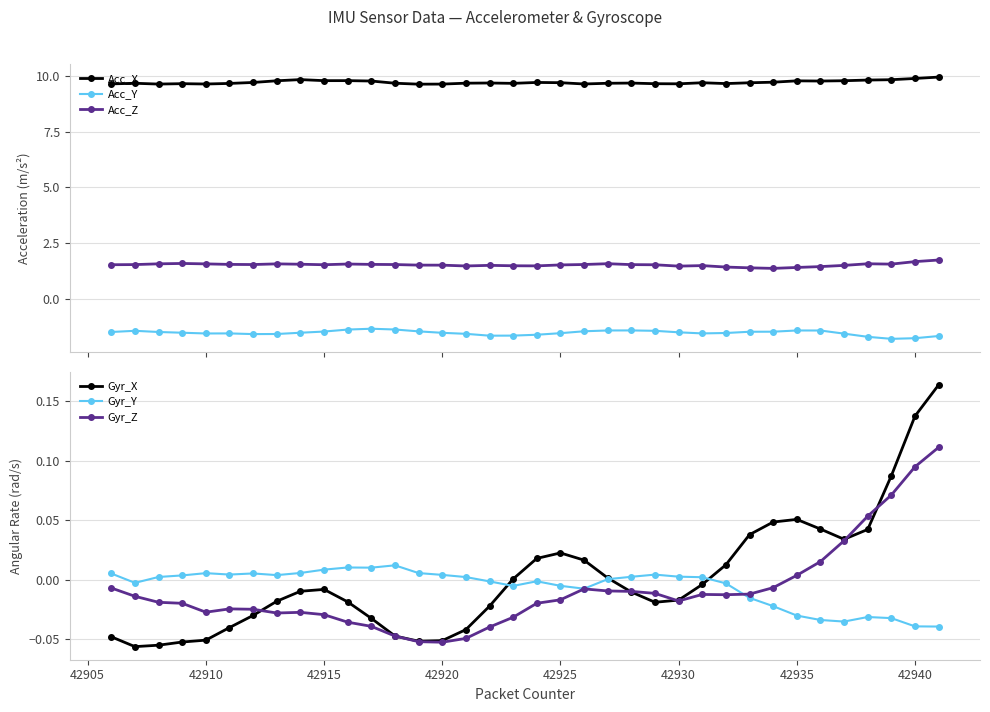

Count the number of data series in this chart.

6